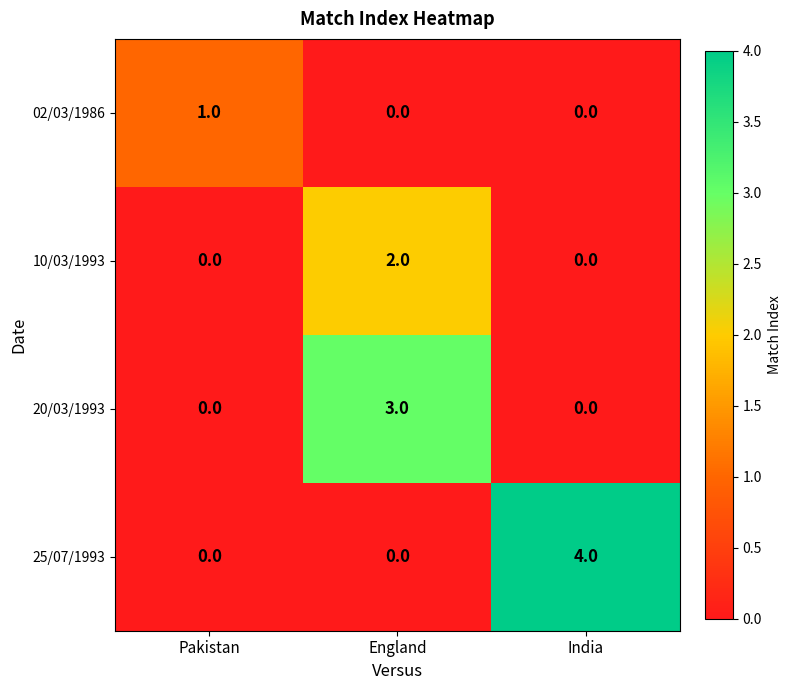

Which category has the highest value across all series?

India